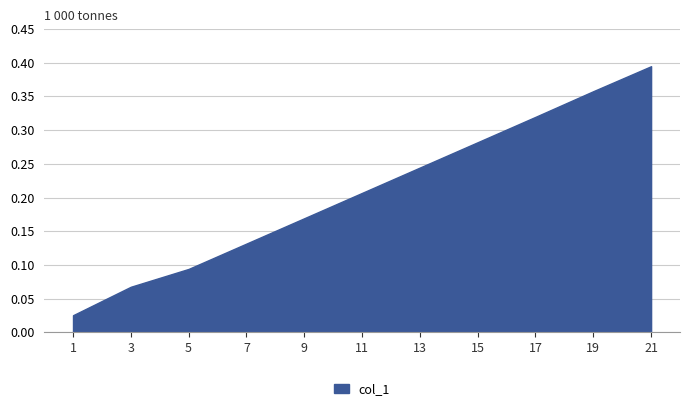

What is the change in value from 11 to 21?

+0.2